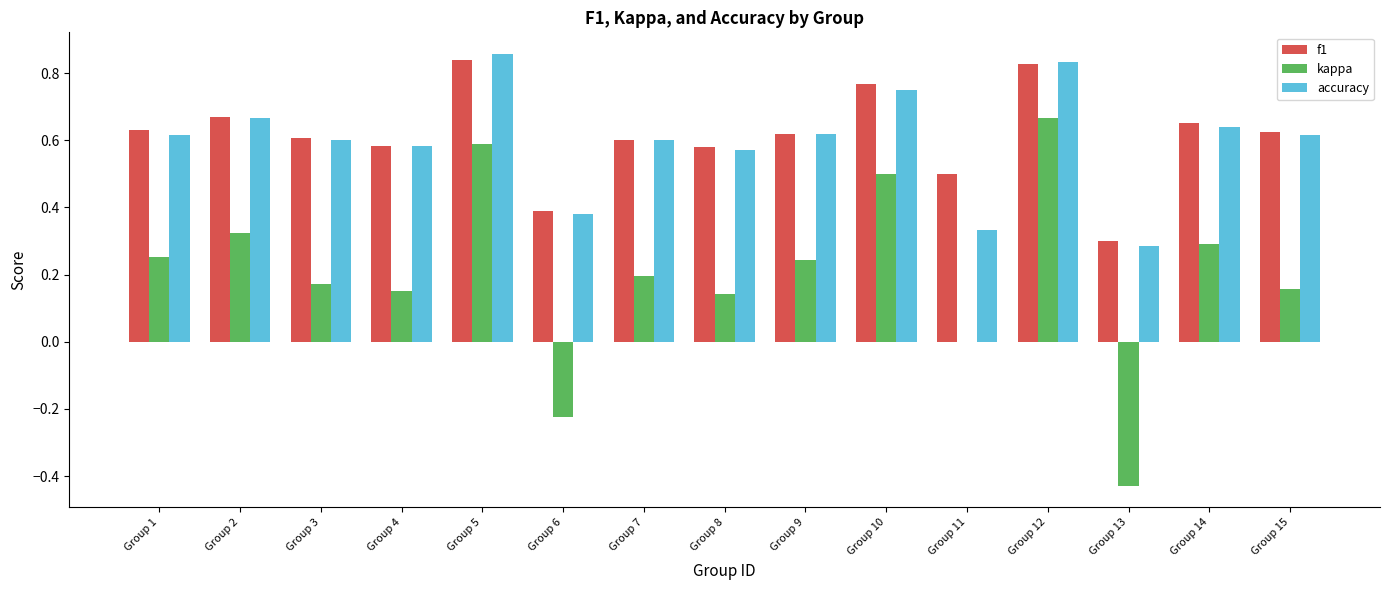

Which series has the largest range (max minus min)?

kappa